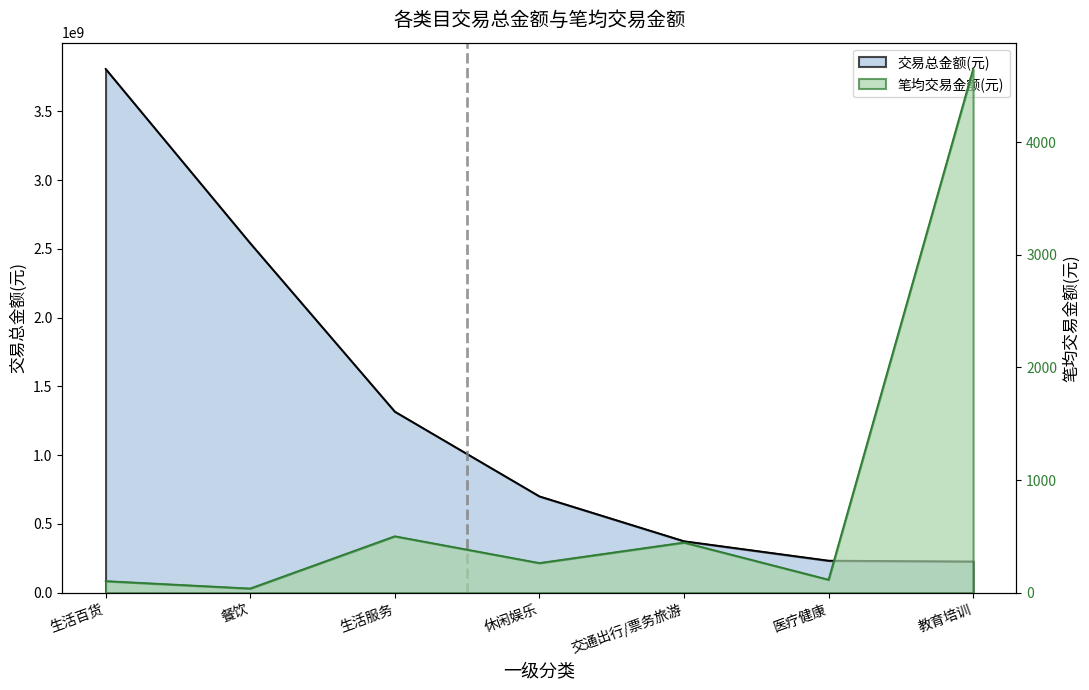

Between 餐饮 and 休闲娱乐, which series saw the biggest shift?

交易总金额(亿元)